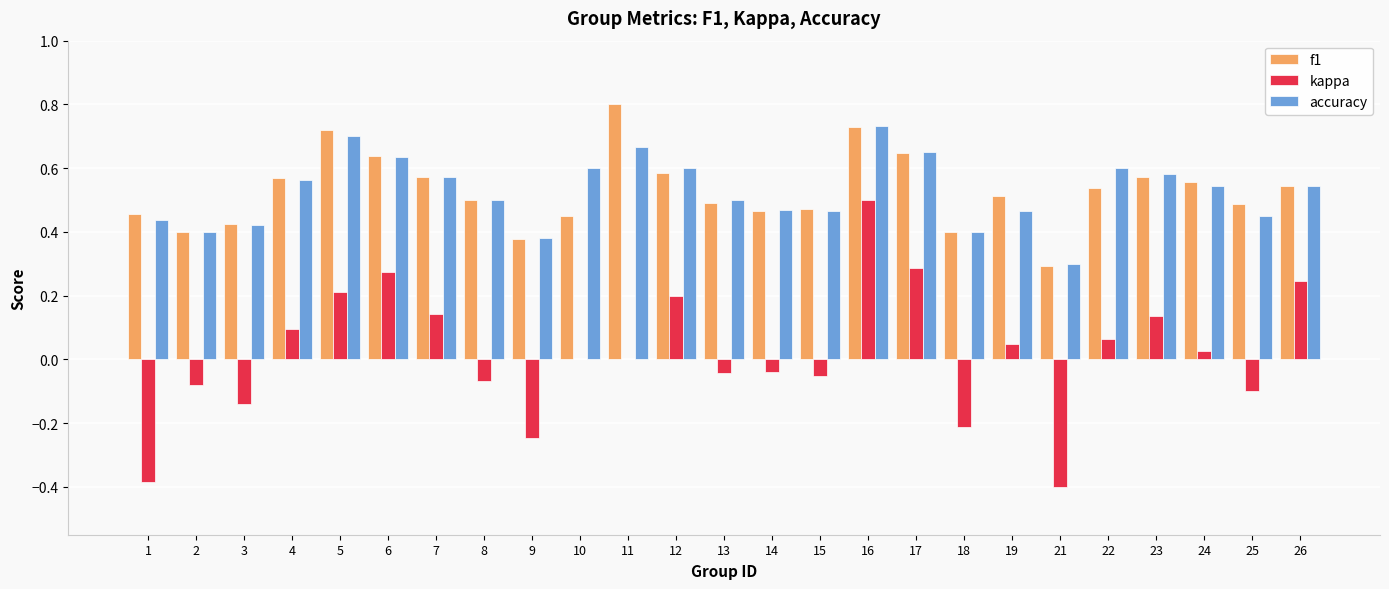

What is the highest value of the f1 series?

0.8